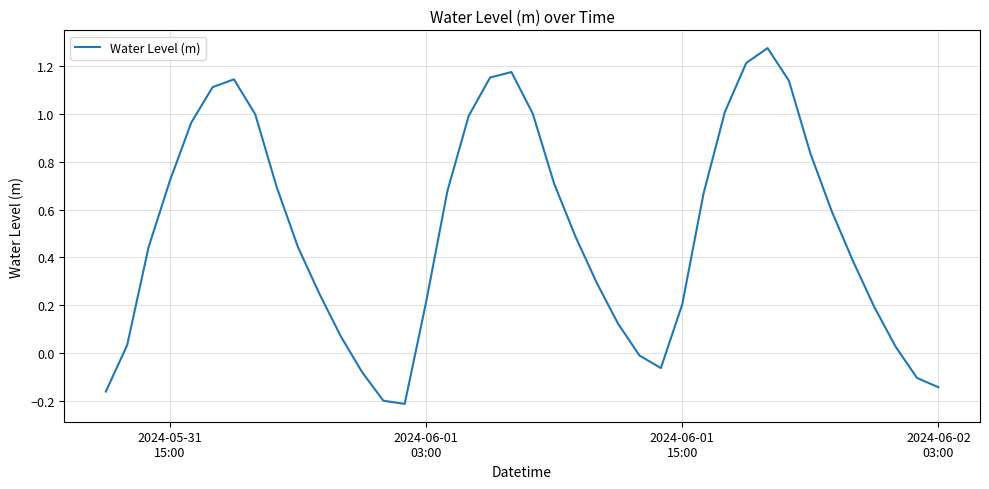

Is this an area chart (filled region under the line)?

No